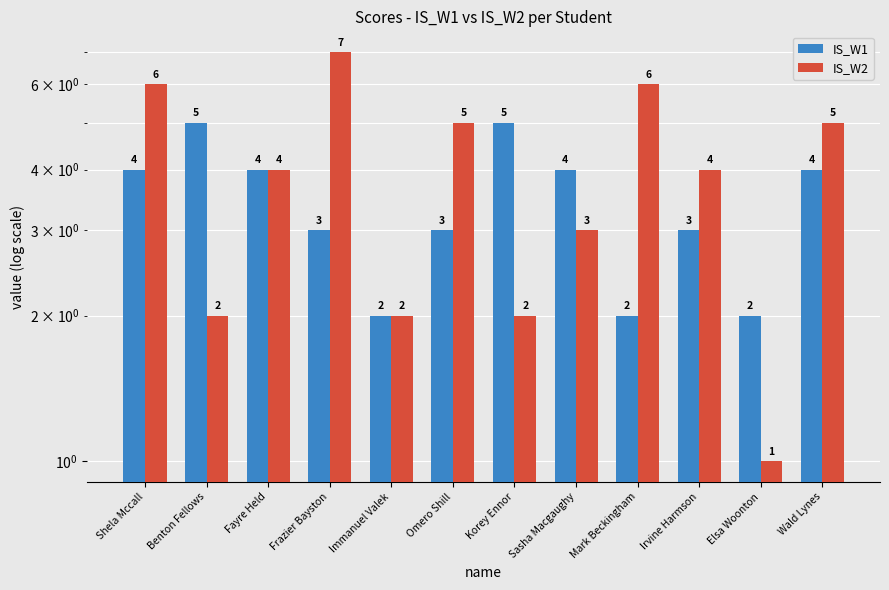

What is the minimum value for IS_W1?

2